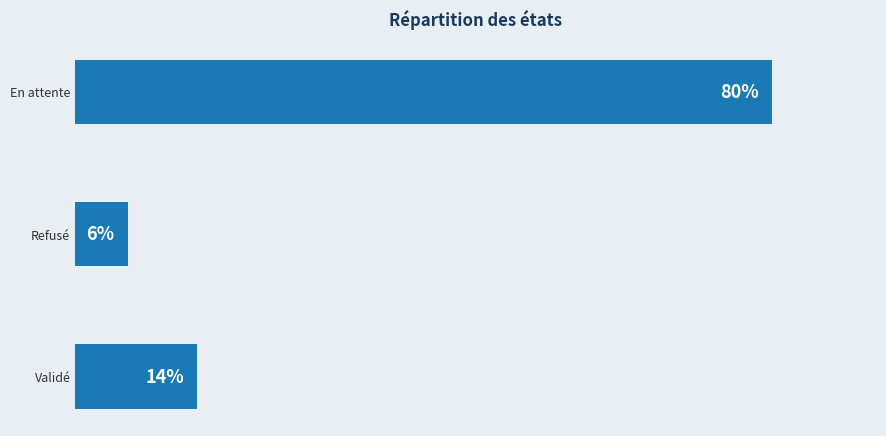

Where is the data nearest to the value 43?

Validé